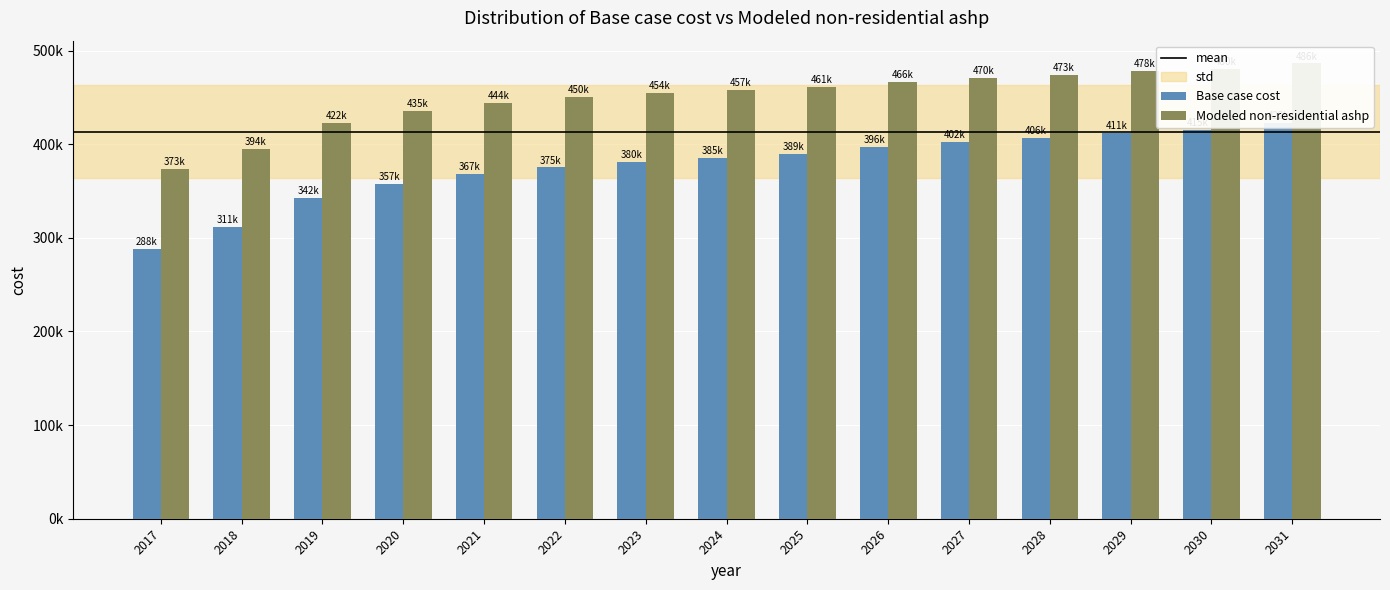

How many bars are there in total?

30